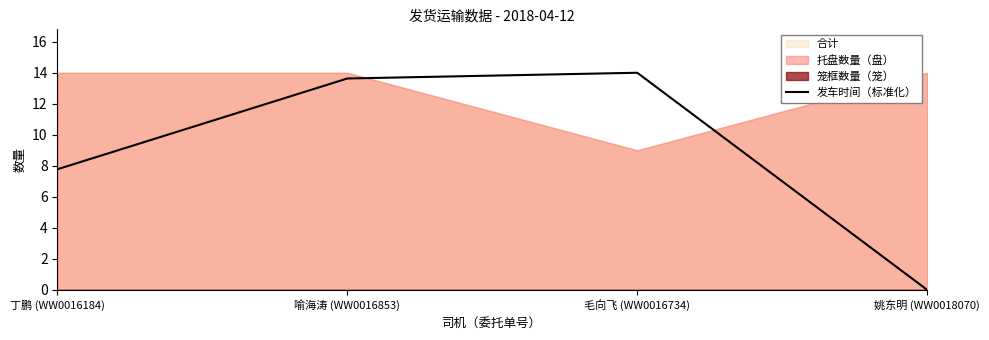

What is the difference between the maximum and minimum values?

14.0